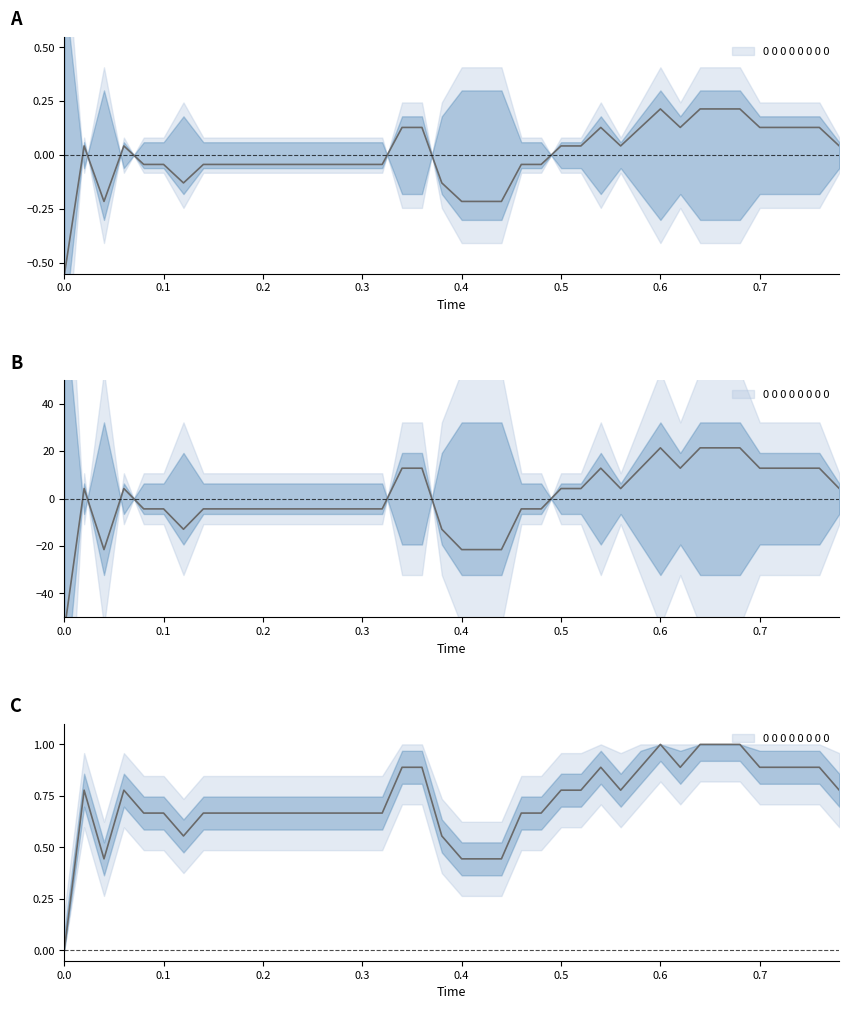

What is the maximum value shown in the chart?

0.2